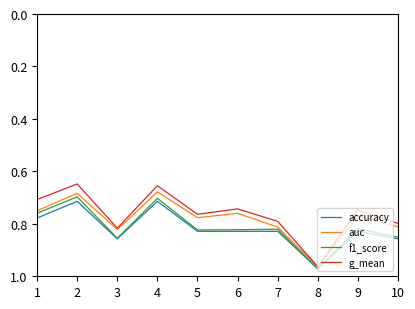

What is the difference between the second highest and second lowest values in the f1_score series?

0.2